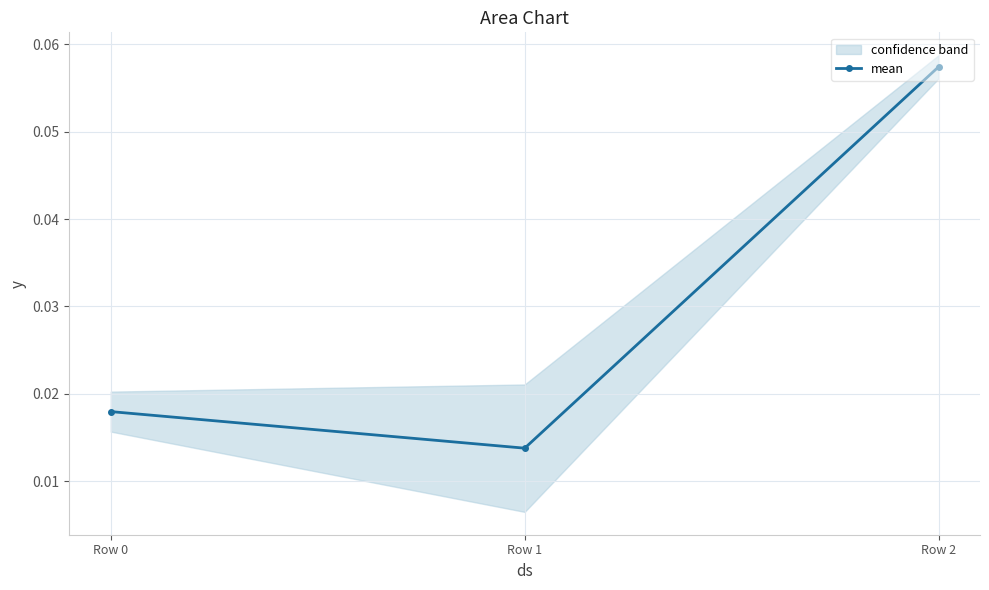

Rank the categories by value from lowest to highest.

Row 1, Row 0, Row 2